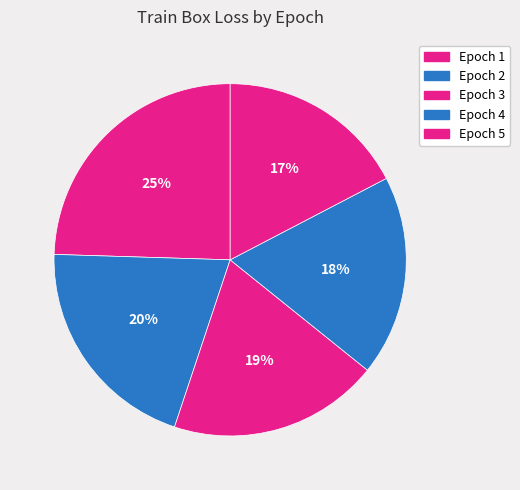

To the nearest percent, what is the average slice percentage?

20%